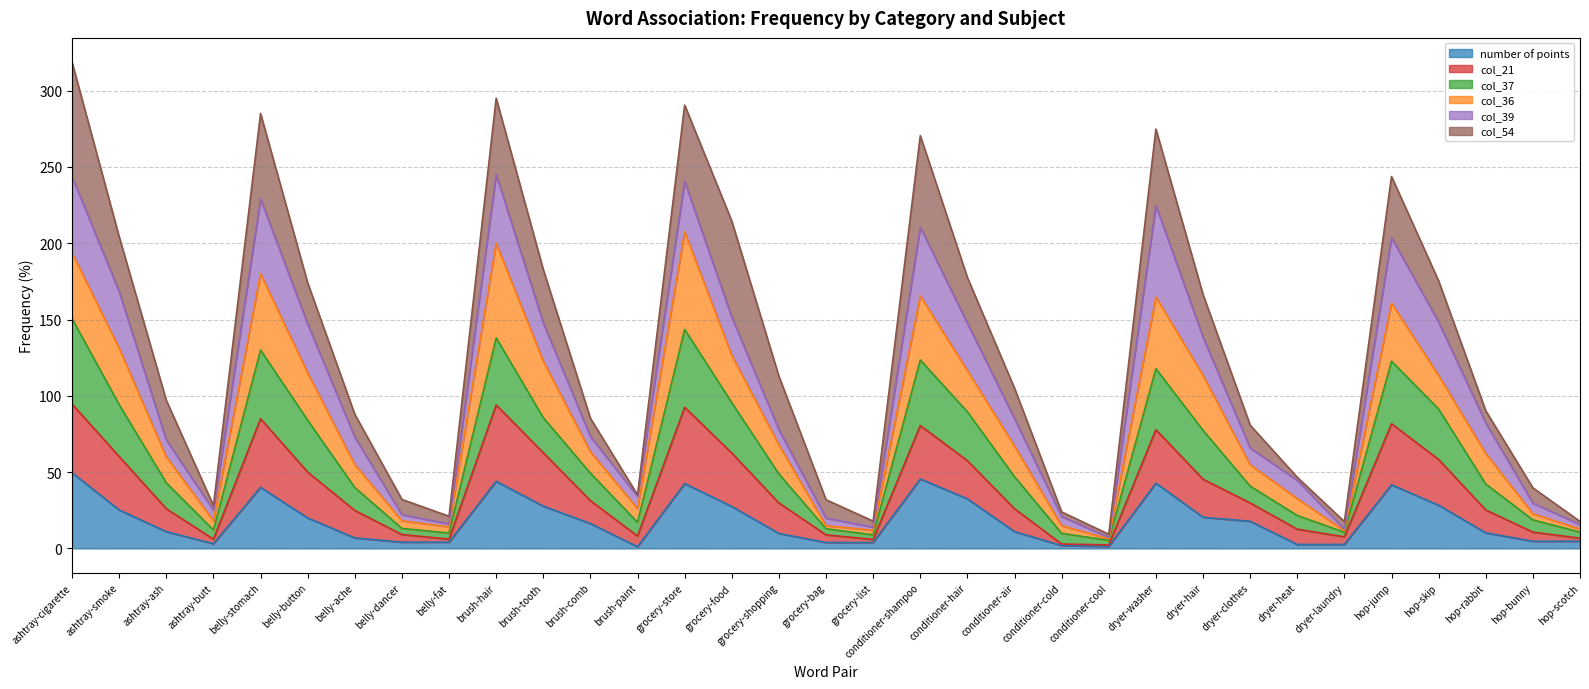

Count the number of categories in the chart.

33